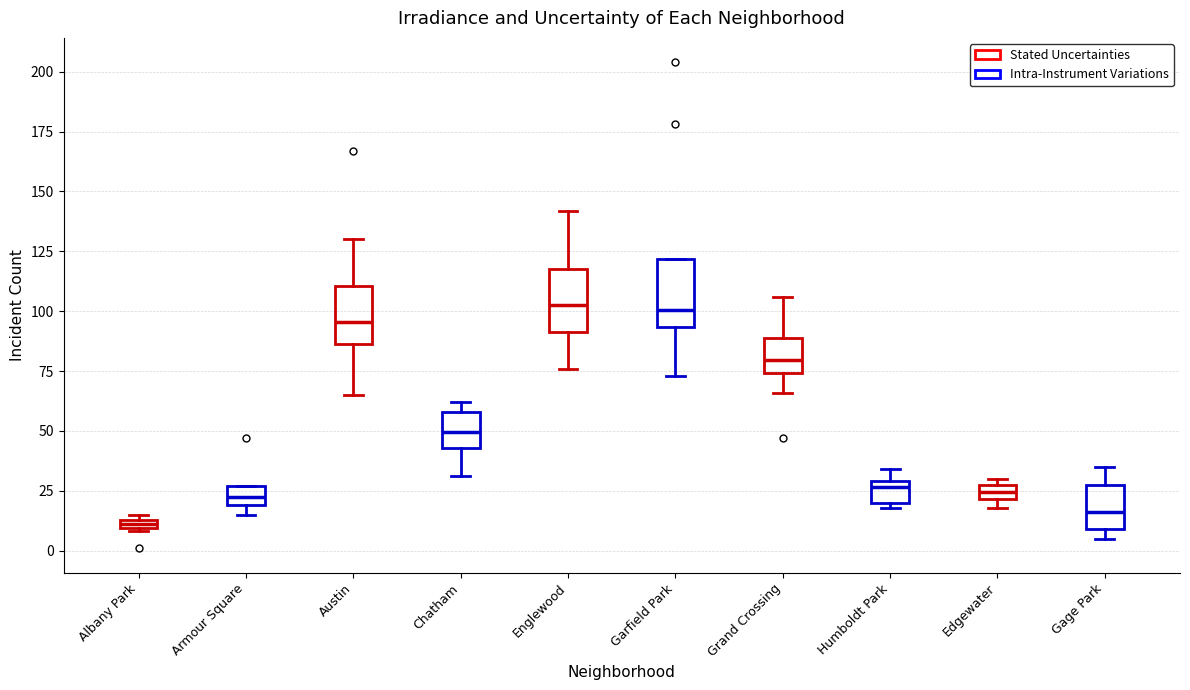

Where does the median line of the box for Chatham sit on the y-axis? The values are not printed on the chart, so give them approximately, as read against the axis.

50